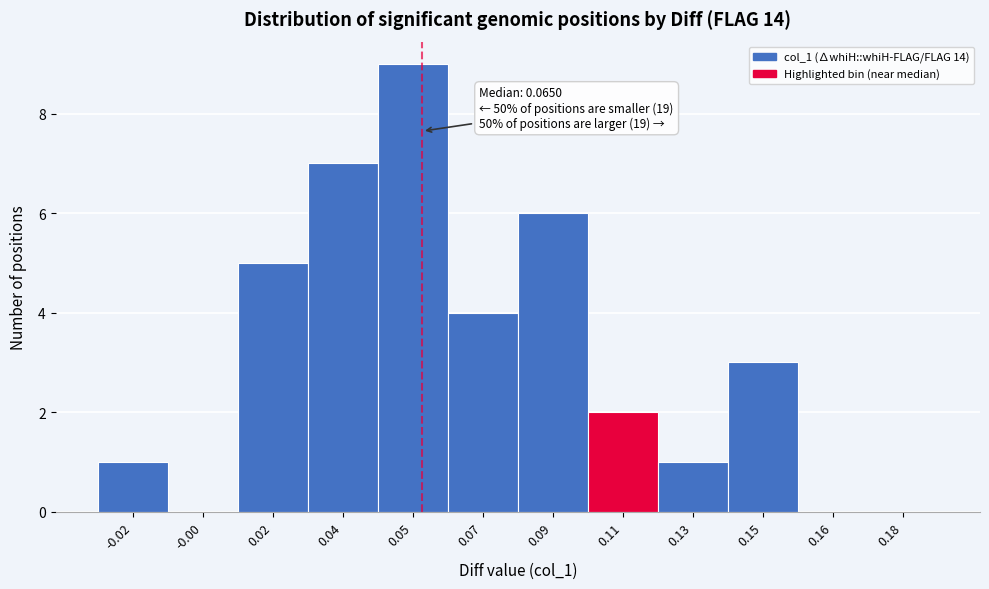

Reading right to left, list all the values displayed in this chart.

0.18=0	0.16=0	0.15=3	0.13=1	0.11=2	0.09=6	0.07=4	0.05=9	0.04=7	0.02=5	-0.00=0	-0.02=1